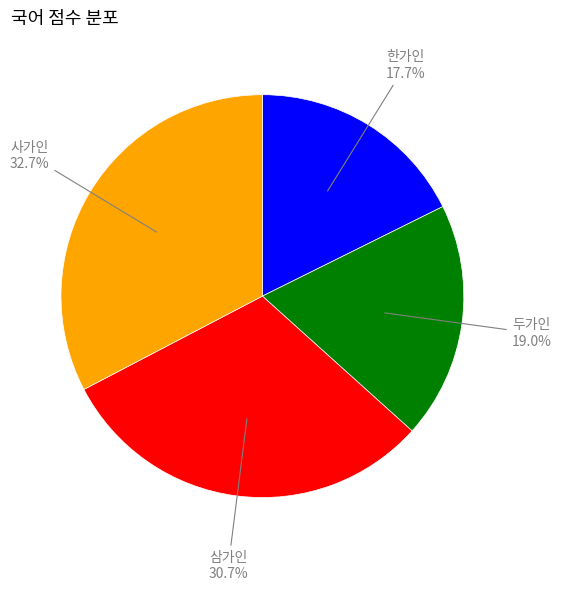

Is there a majority slice in this chart?

No